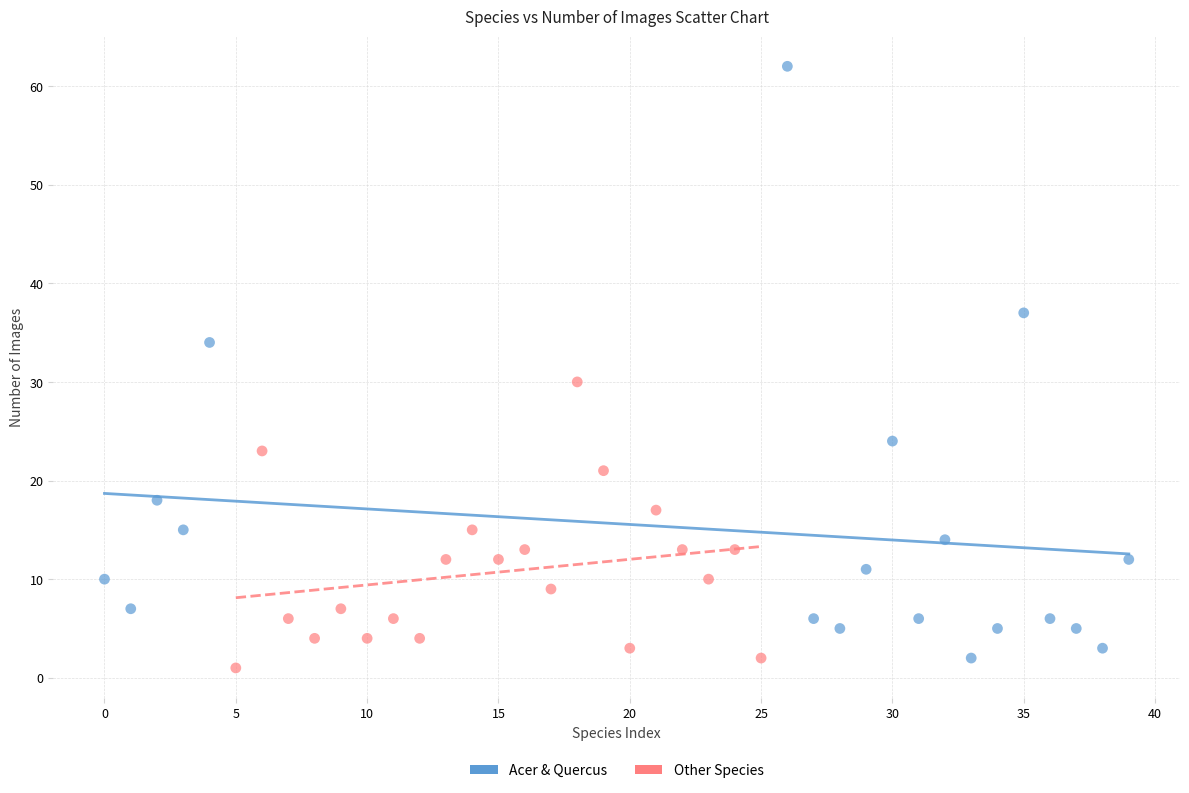

Which series contains the highest Y value?

Acer & Quercus